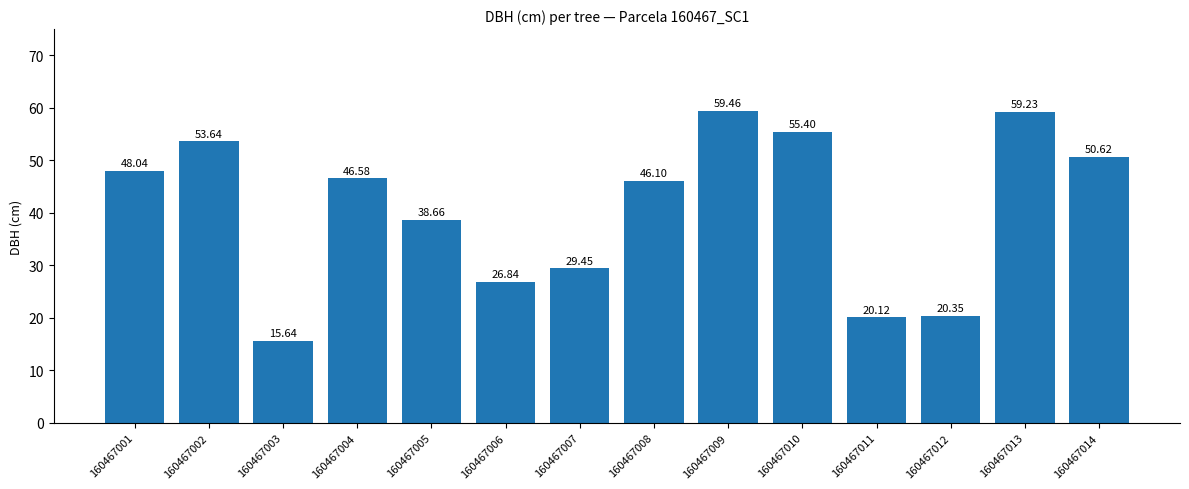

What is the value of the 10th bar from the left?

55.4